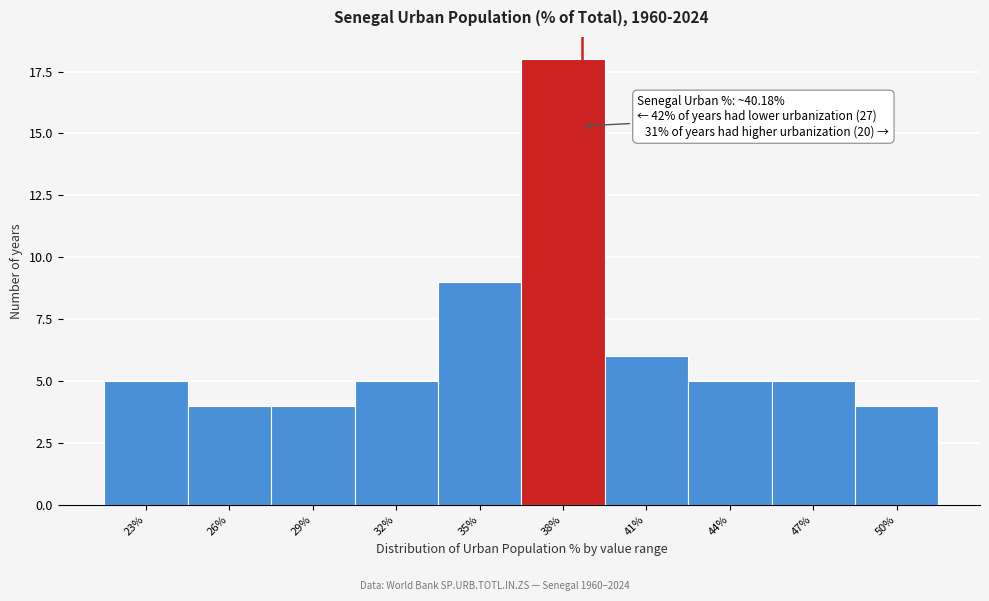

Reading left to right, transcribe all the data shown in this chart.

5	4	4	5	9	18	6	5	5	4